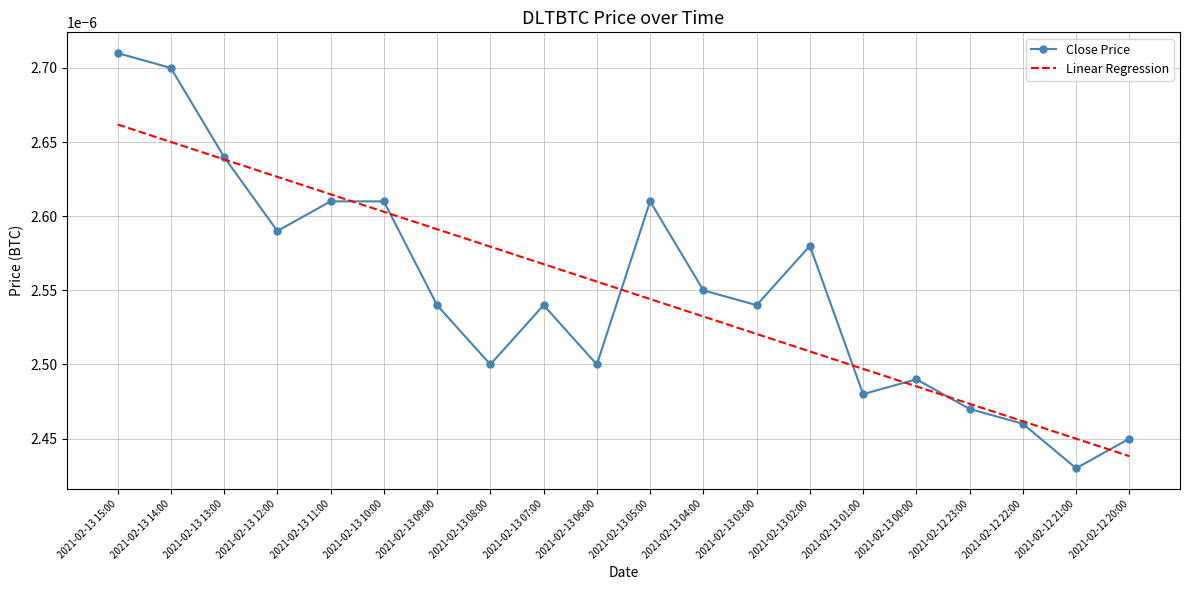

List the labels in order of Linear Regression value, largest first.

2021-02-13 15:00, 2021-02-13 14:00, 2021-02-13 13:00, 2021-02-13 12:00, 2021-02-13 11:00, 2021-02-13 10:00, 2021-02-13 09:00, 2021-02-13 08:00, 2021-02-13 07:00, 2021-02-13 06:00, 2021-02-13 05:00, 2021-02-13 04:00, 2021-02-13 03:00, 2021-02-13 02:00, 2021-02-13 01:00, 2021-02-13 00:00, 2021-02-12 23:00, 2021-02-12 22:00, 2021-02-12 21:00, 2021-02-12 20:00